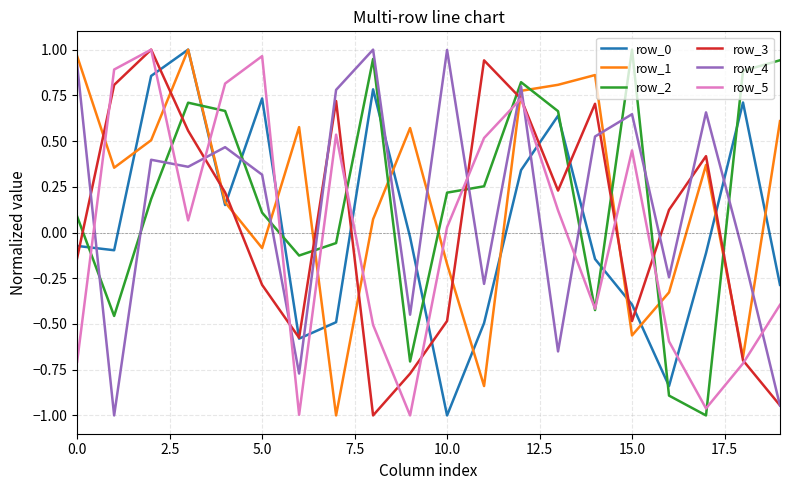

How many interior local valleys does the row_3 series have?

4